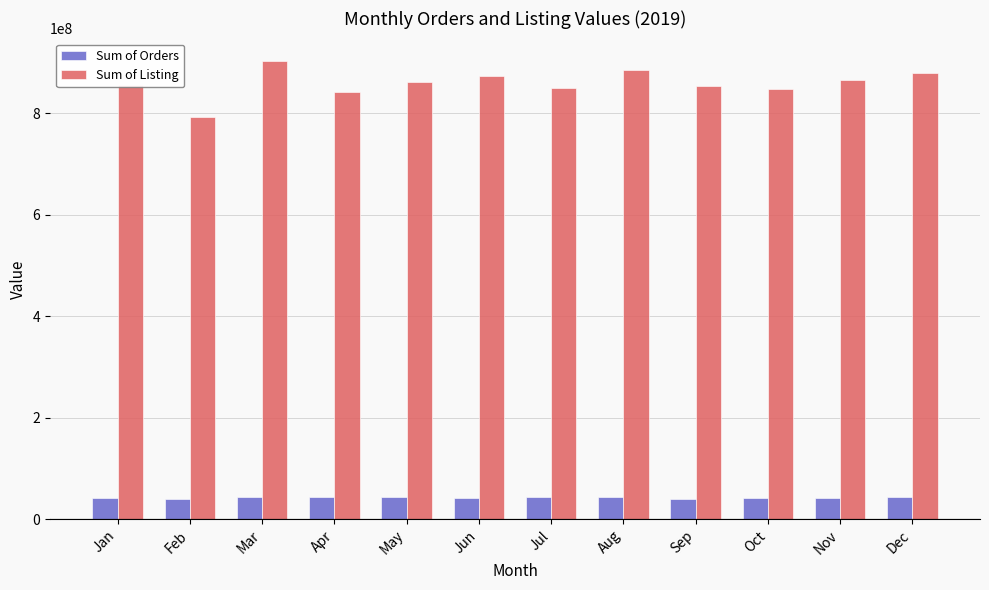

Rank the series at Apr from highest to lowest value.

Sum of Listing, Sum of Orders